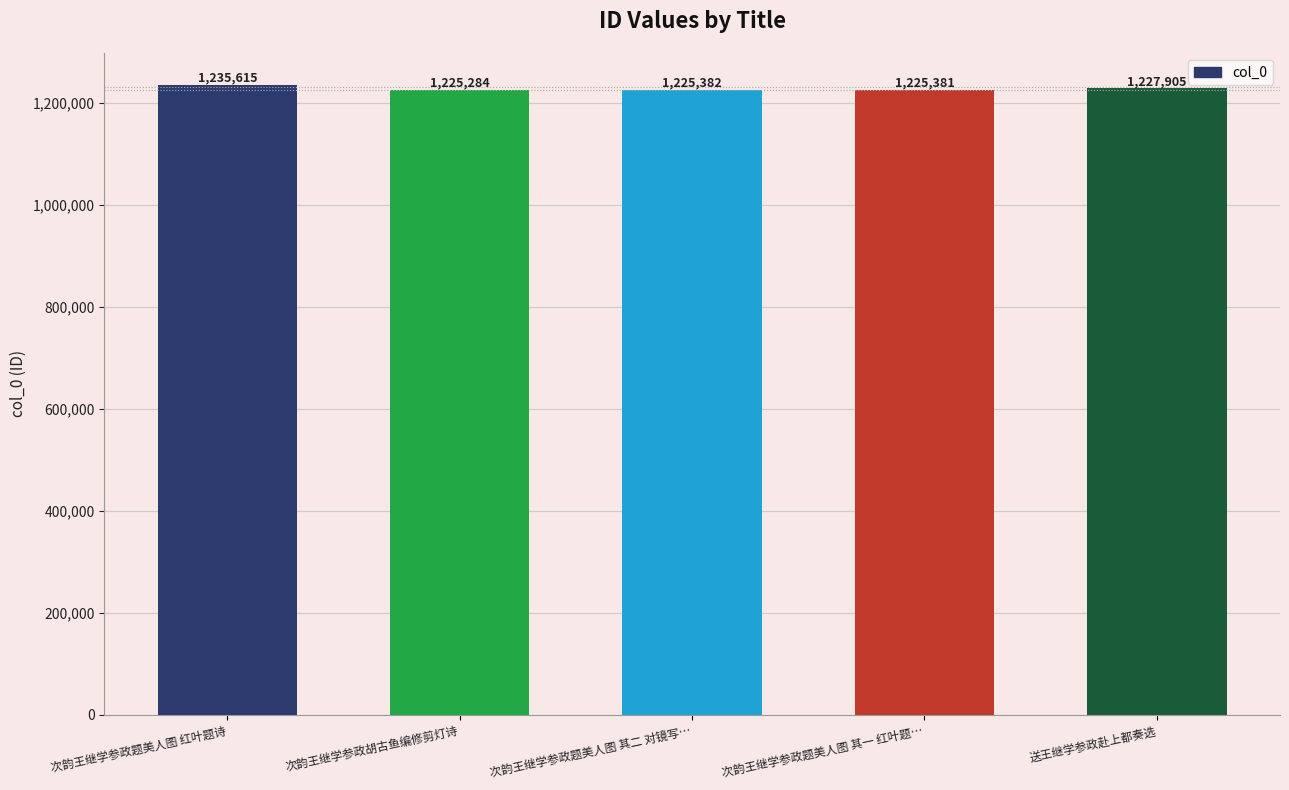

What is the difference between the maximum and minimum values?

10331